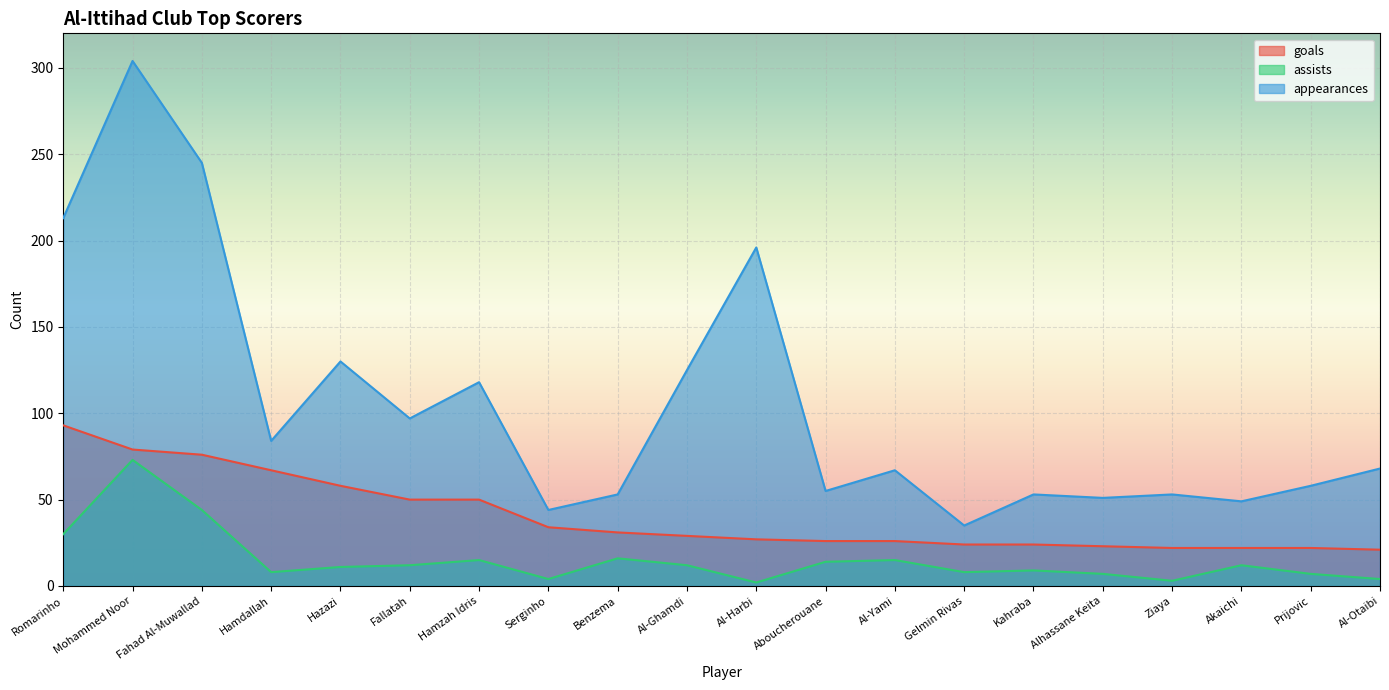

What is the sum of the appearances values at Prijovic and Al-Ghamdi?

183